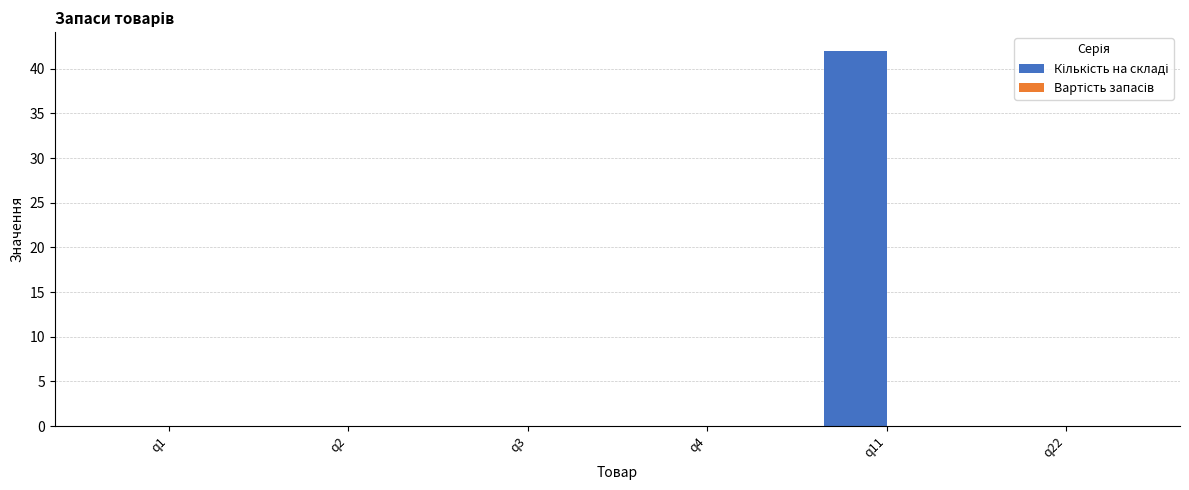

Between q4 and q11, which is larger?

q11